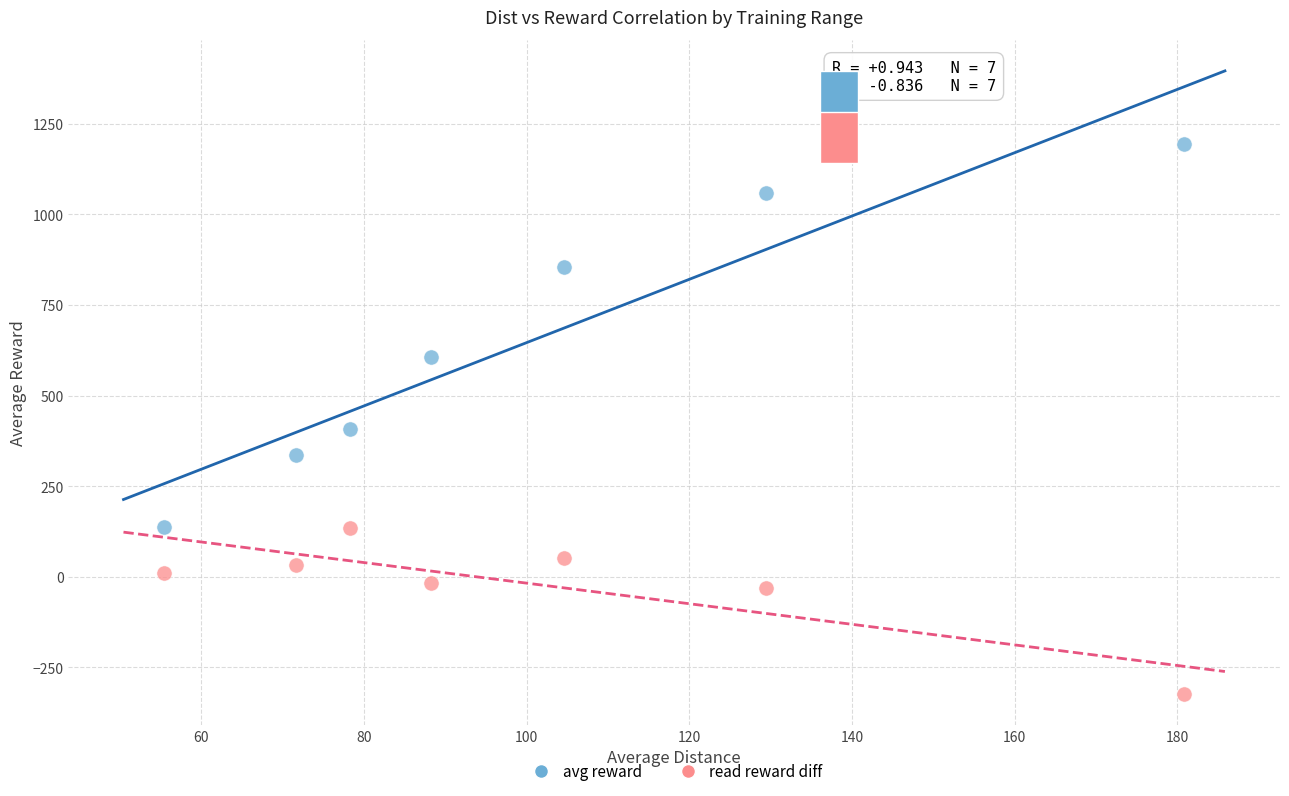

Across all data points, what is the range of X values (max minus min)?

125.4